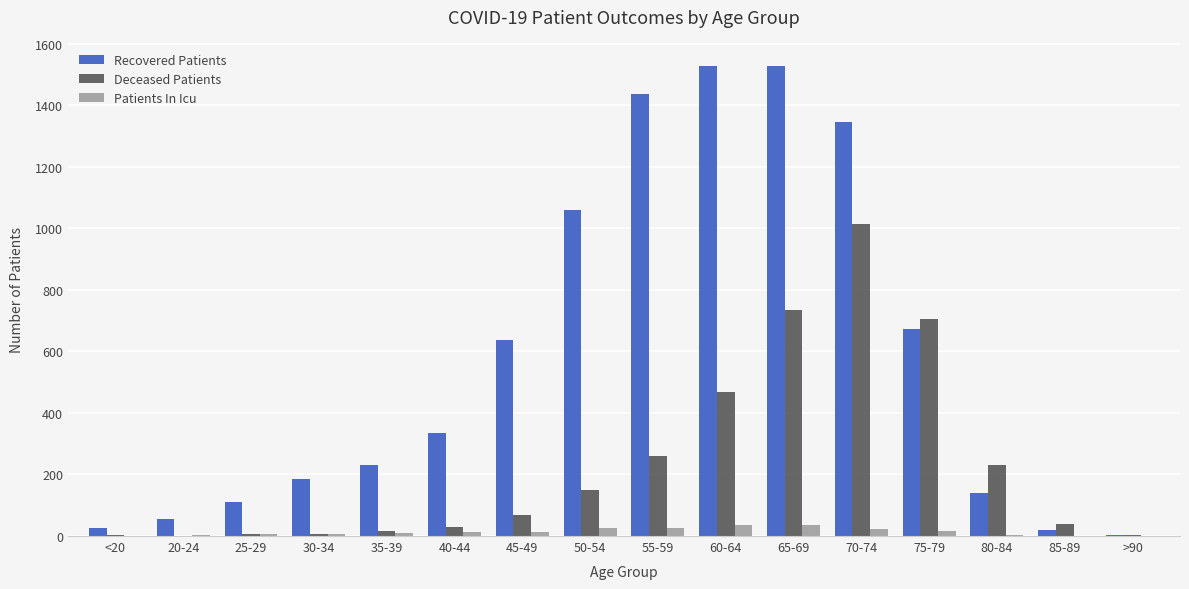

What is the sum of all Patients In Icu values?

217